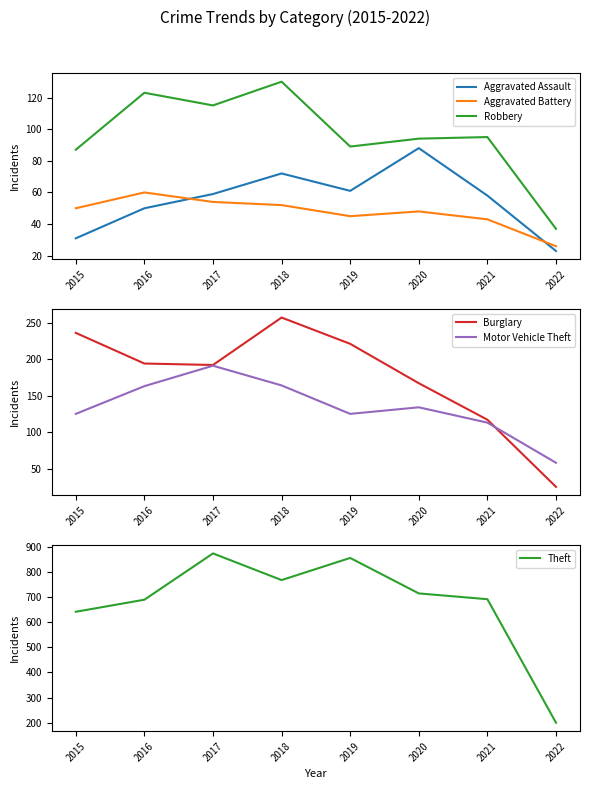

What is the total value across all series at 2016?

1279